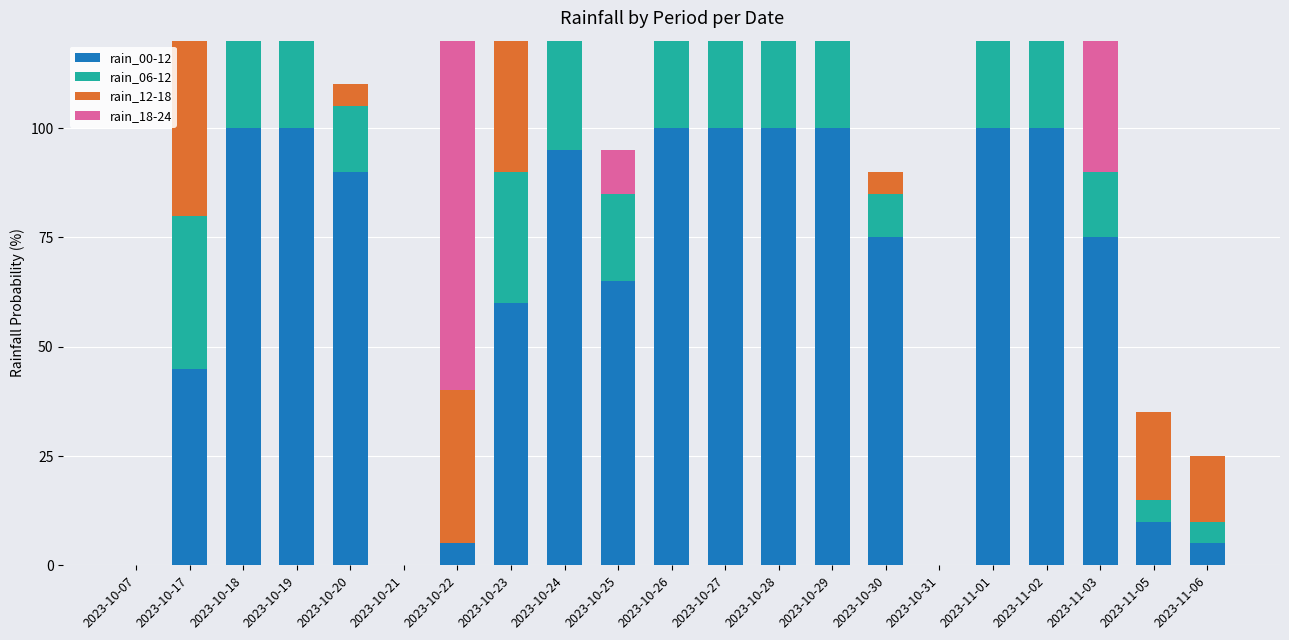

What is the label of the 19th bar from the right?

2023-10-18